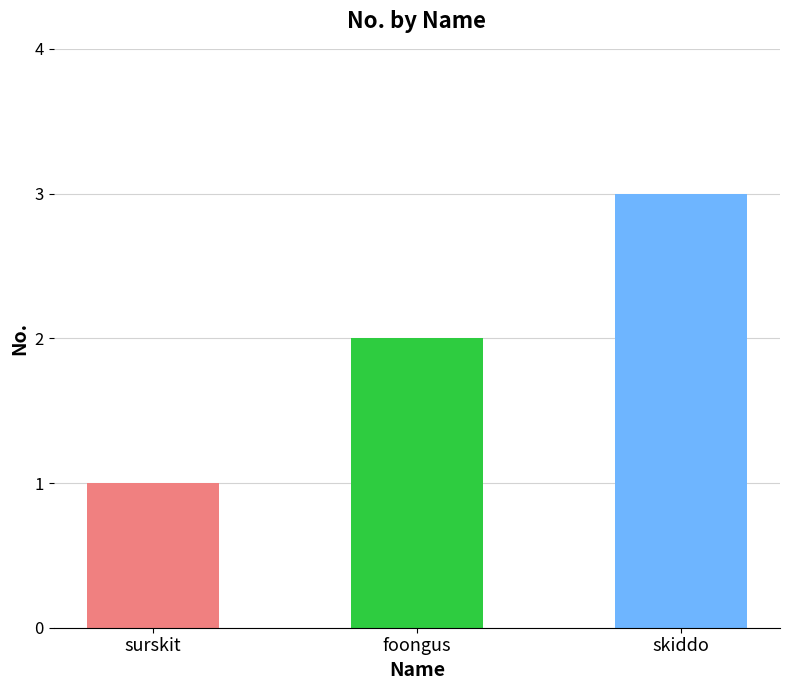

What is the greatest value displayed?

3